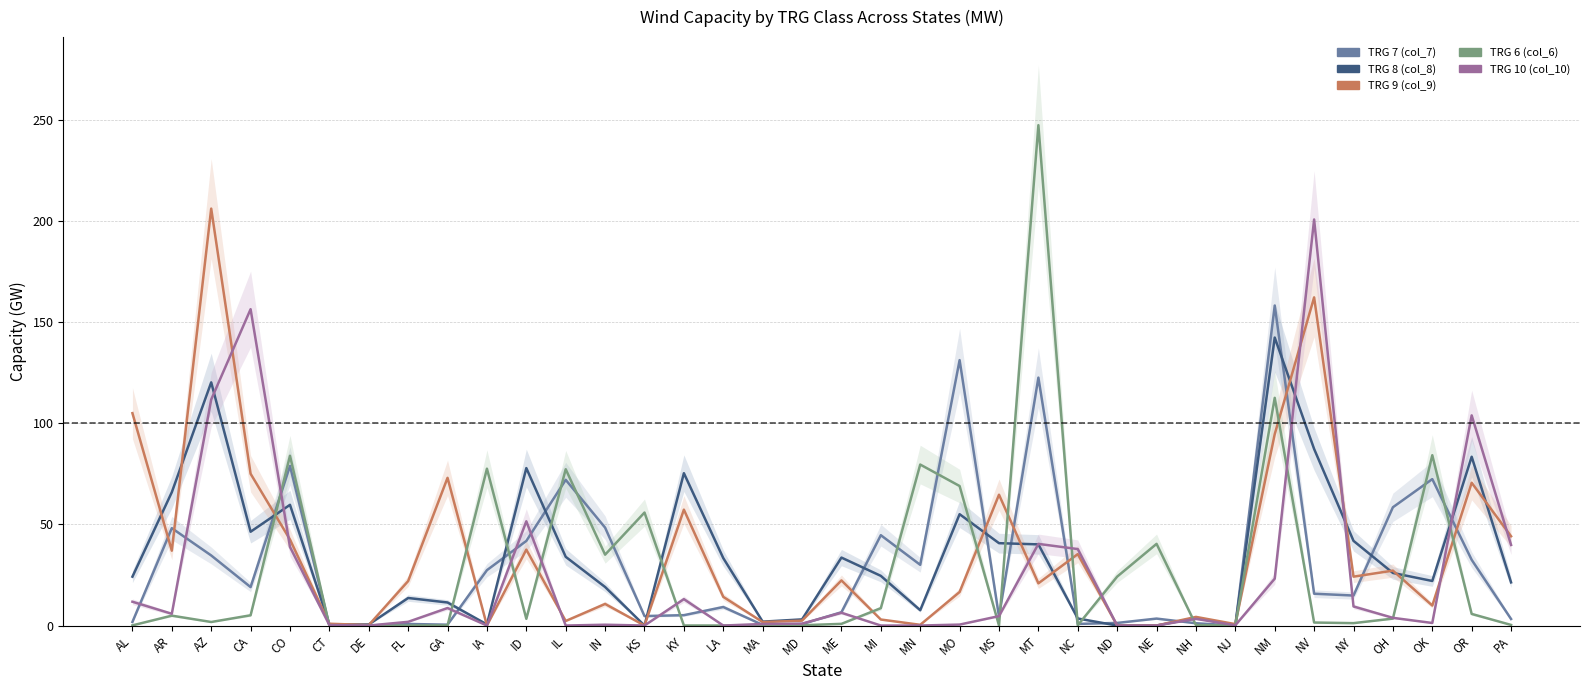

How many values in the TRG 9 (col_9) series exceed 22?

18